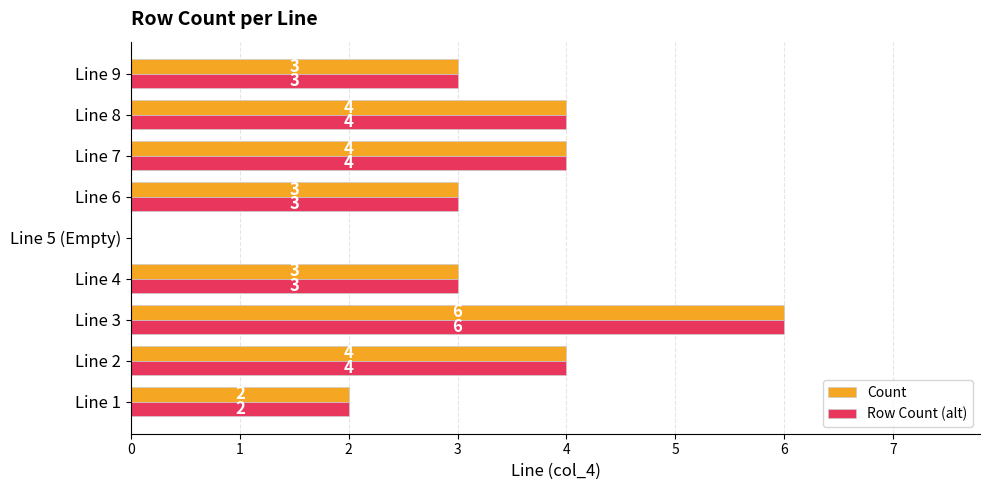

What are all the series names shown in the legend?

Count, Row Count (alt)